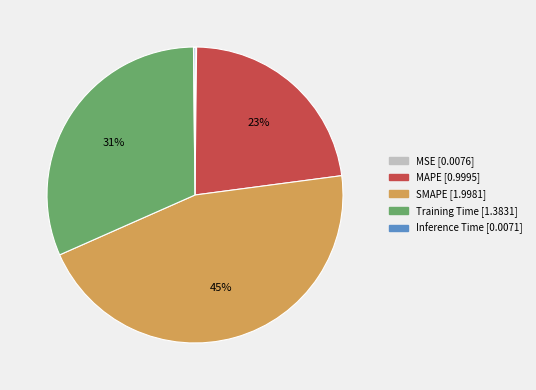

Does any single category account for the majority?

No